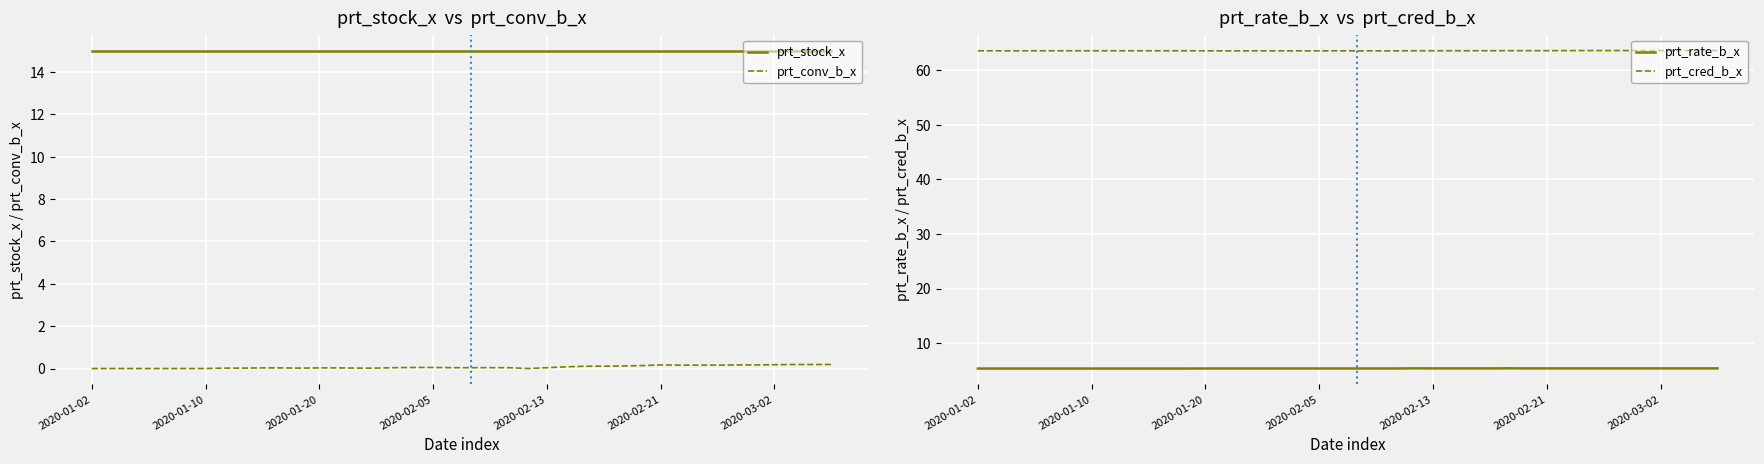

The value of prt_stock_x at 2020-02-21 is 24.8. True or false?

False